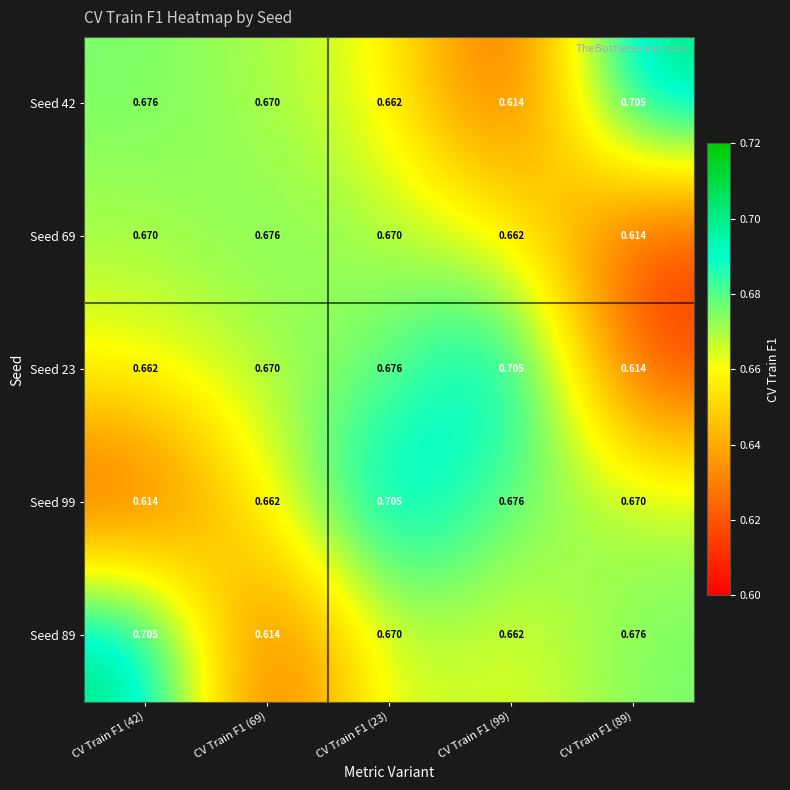

At how many categories does at least one series exceed 0?

5